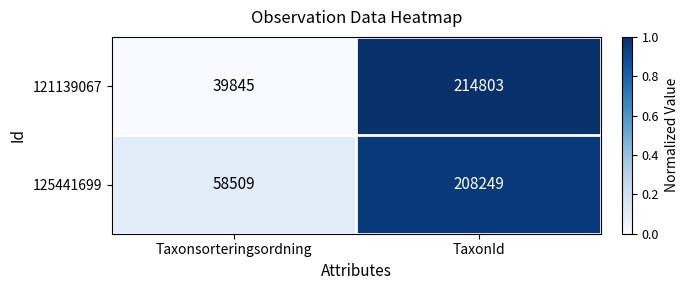

How many series are shown in this chart?

2